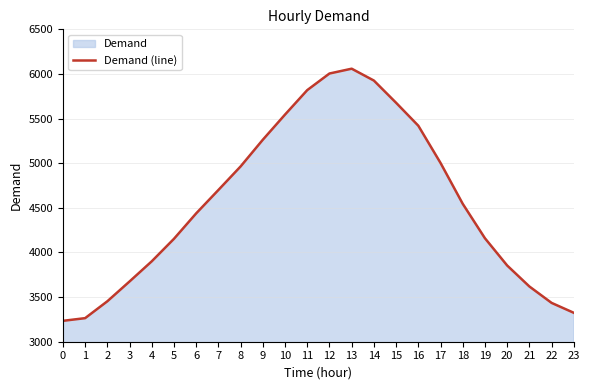

Reading right to left, extract all data points from this chart.

23=3324	22=3435	21=3619	20=3854	19=4159	18=4545	17=5003	16=5420	15=5677	14=5926	13=6059	12=6005	11=5819	10=5545	9=5263	8=4964	7=4700	6=4438	5=4153	4=3901	3=3675	2=3453	1=3264	0=3234